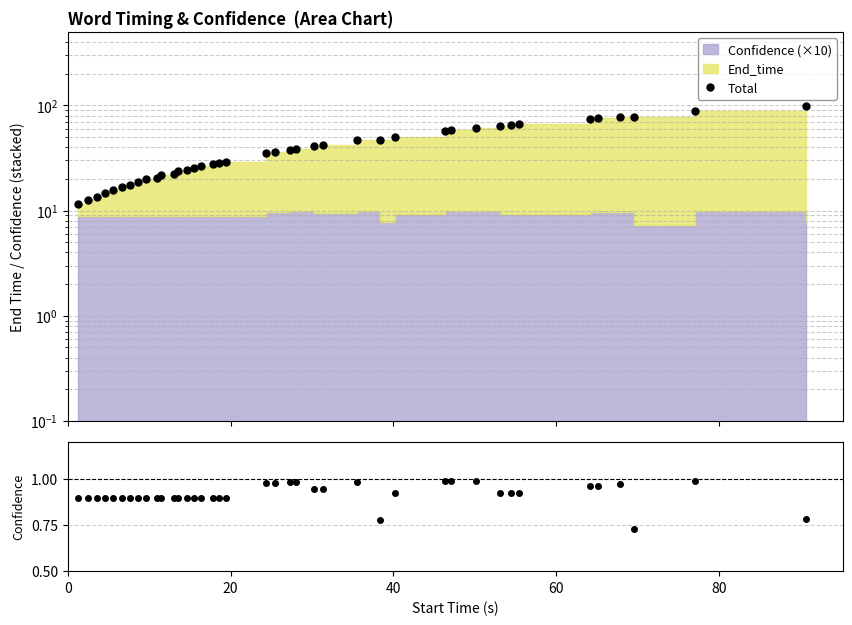

What is the sum of all Total values?

1628.7